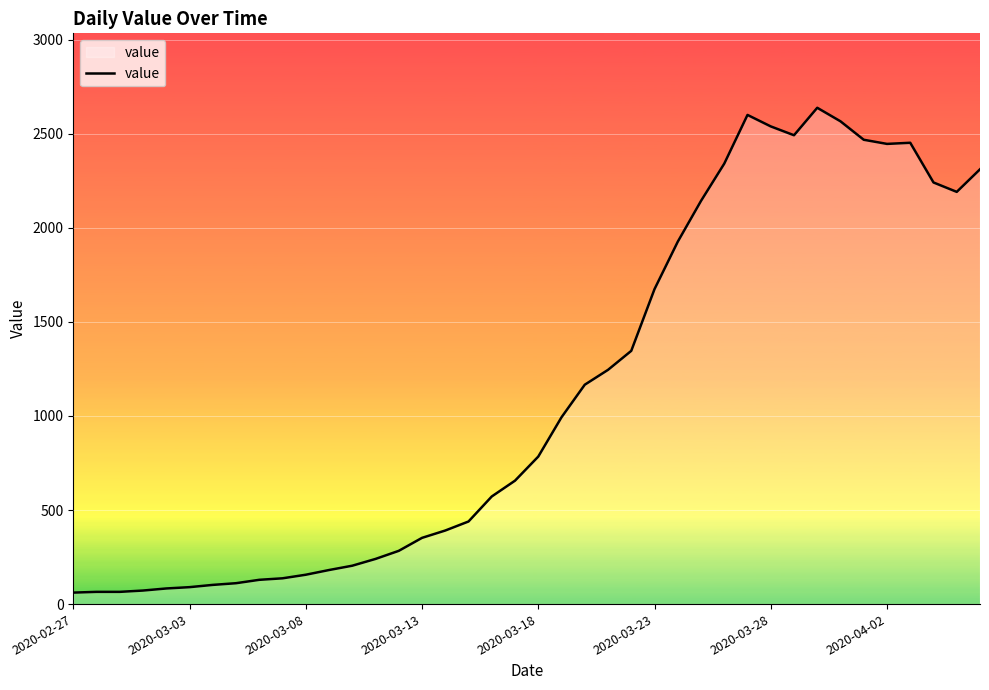

What is the maximum value shown in the chart?

2638